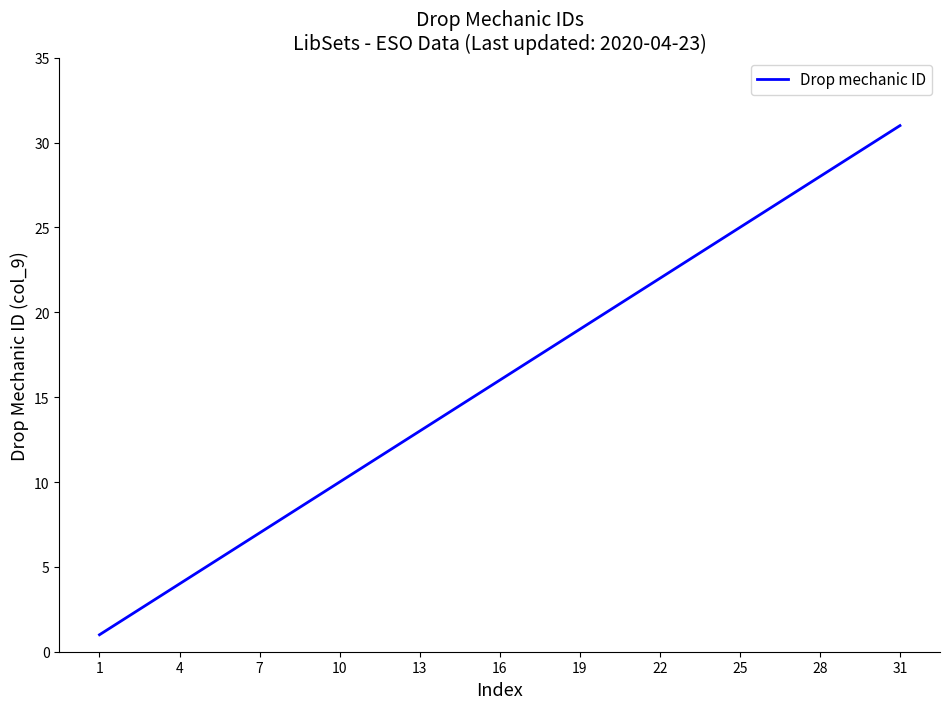

What is the maximum value shown in the chart?

31